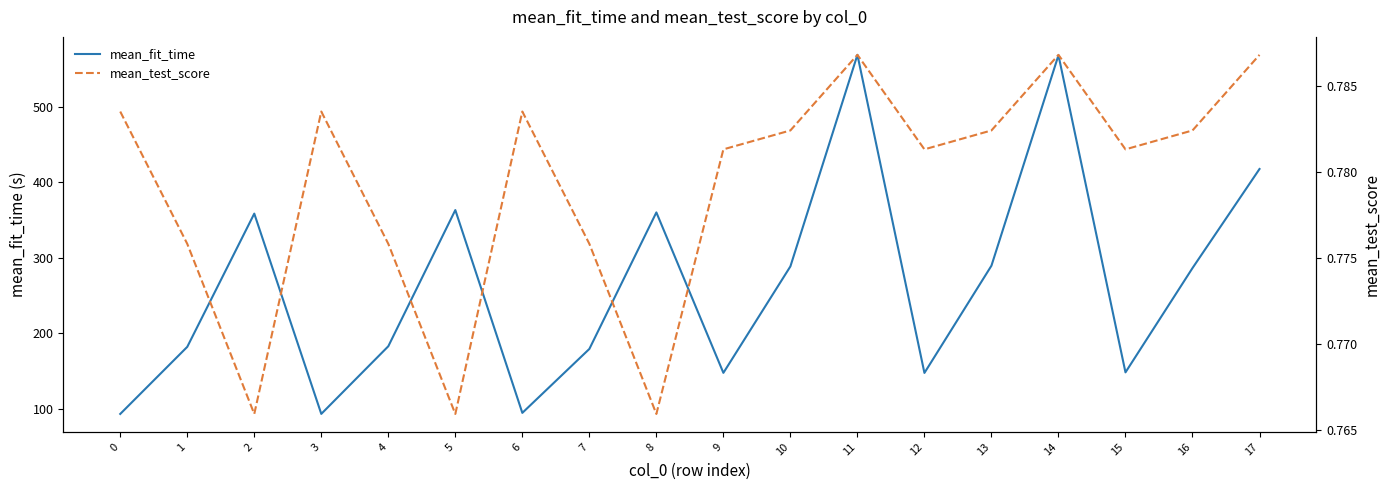

Reading left to right, list all the values displayed in this chart.

mean_fit_time: 92.9	181.9	358.7	92.9	182.7	363.4	94.3	179.1	360.2	147.4	288.6	569.3	147.3	289.6	568.8	148.0	286.4	417.9
mean_test_score: 0.8	0.8	0.8	0.8	0.8	0.8	0.8	0.8	0.8	0.8	0.8	0.8	0.8	0.8	0.8	0.8	0.8	0.8